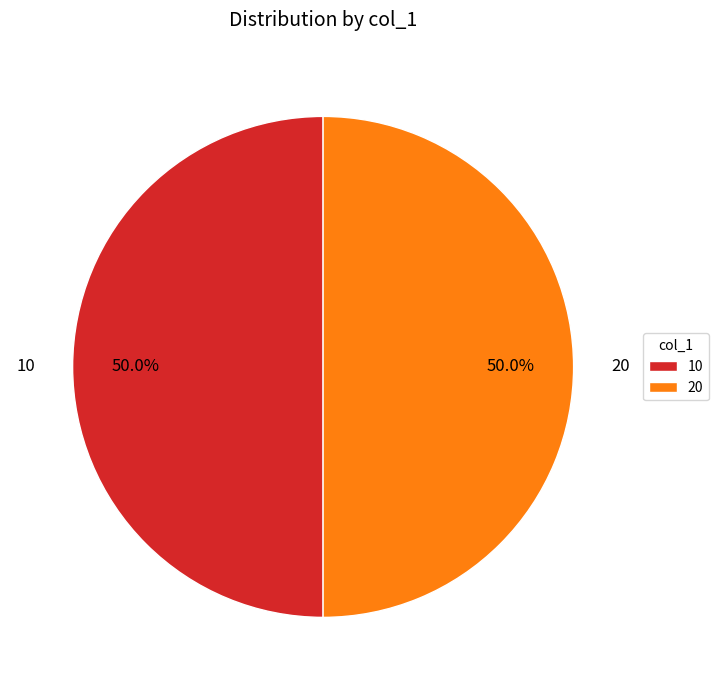

How many slices are in this pie chart?

2